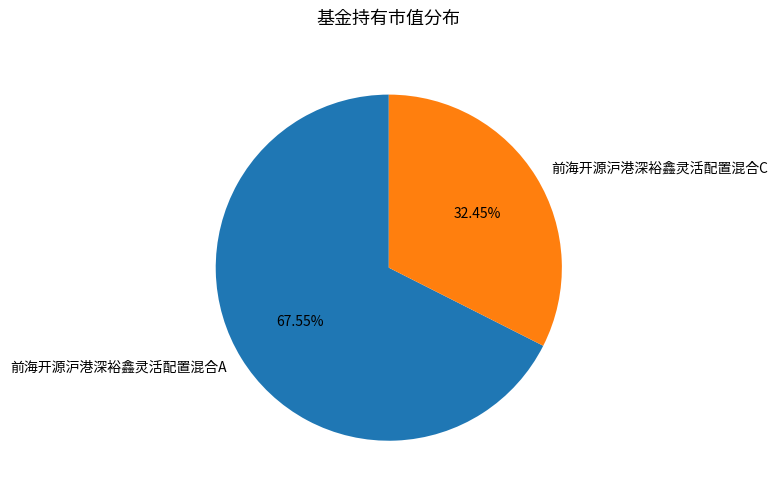

To the nearest percent, what portion does 前海开源沪港深裕鑫灵活配置混合A represent?

68%